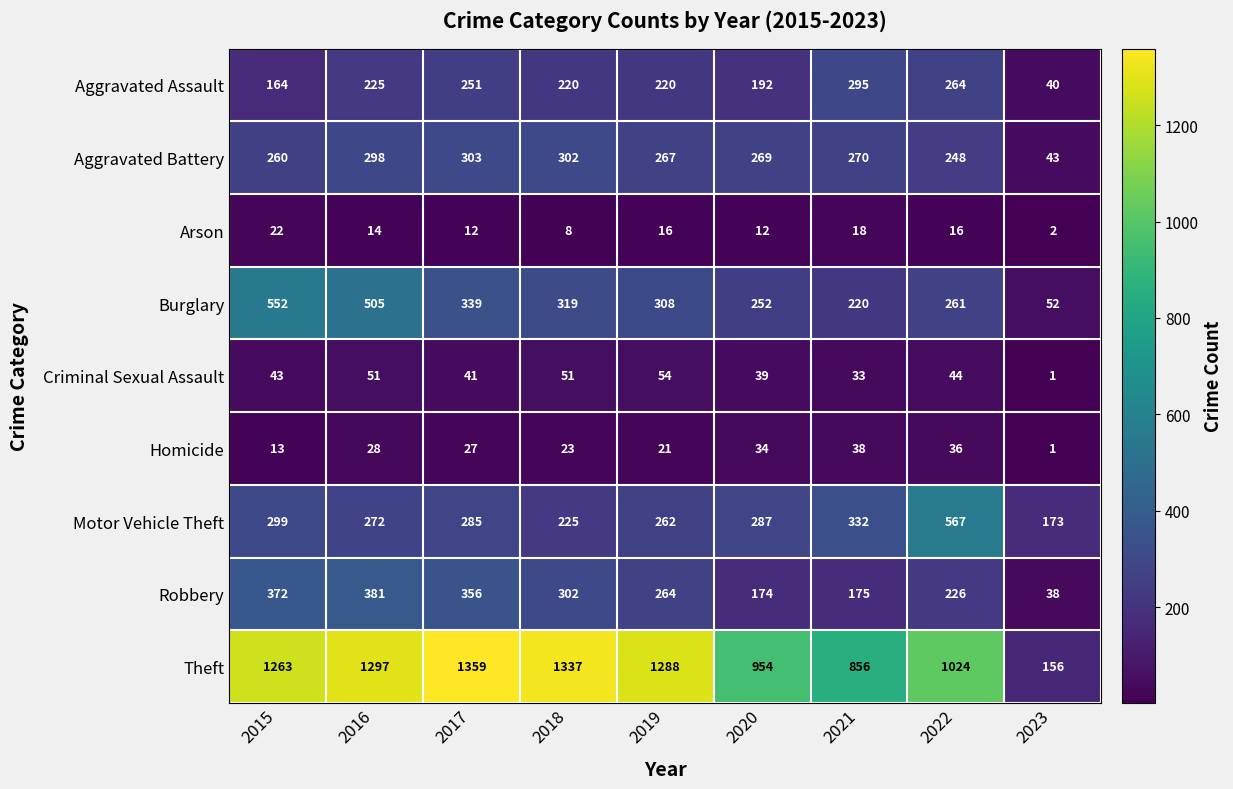

Is it true that Theft equals 560 at 2019?

False